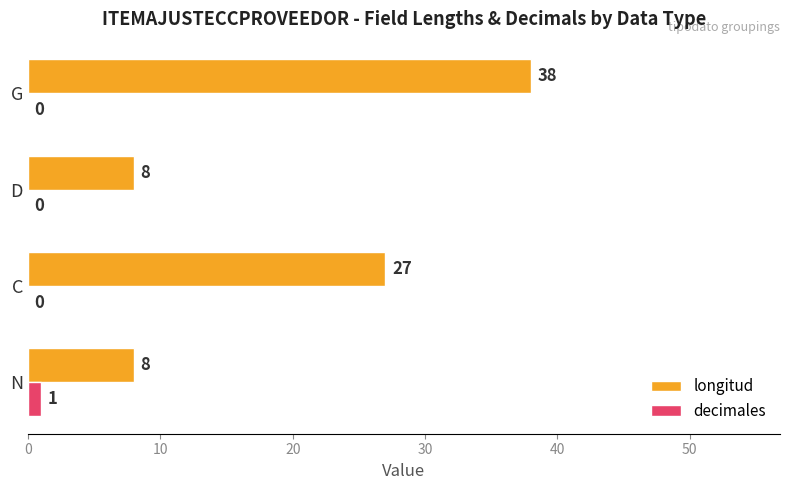

What is the total value across all series at C?

27